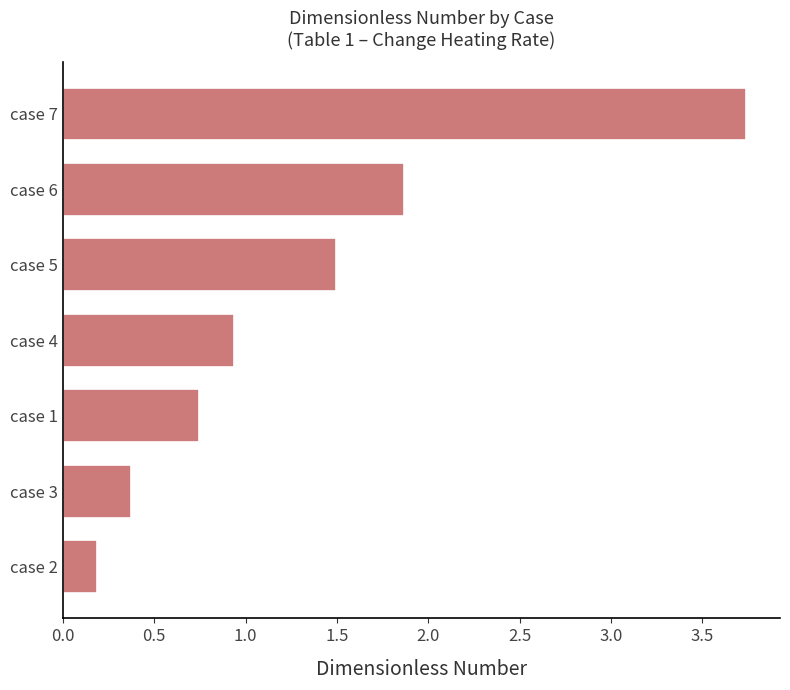

How many bars are there in total?

7